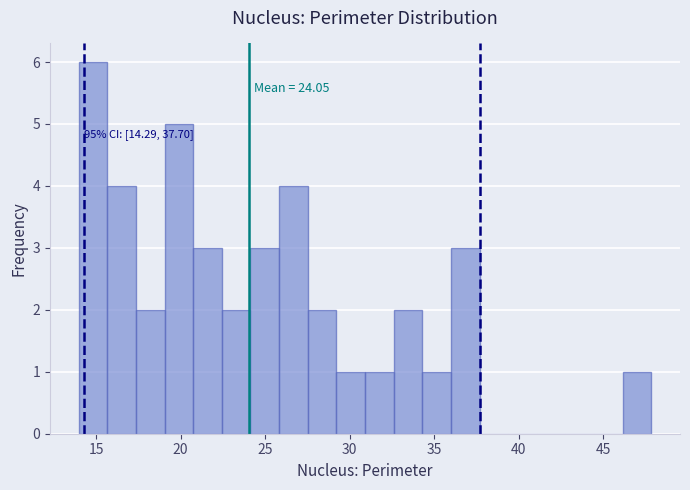

Around what value on the x-axis is the tallest bar? Give the approximate position of its centre, as read against the axis.

15.0